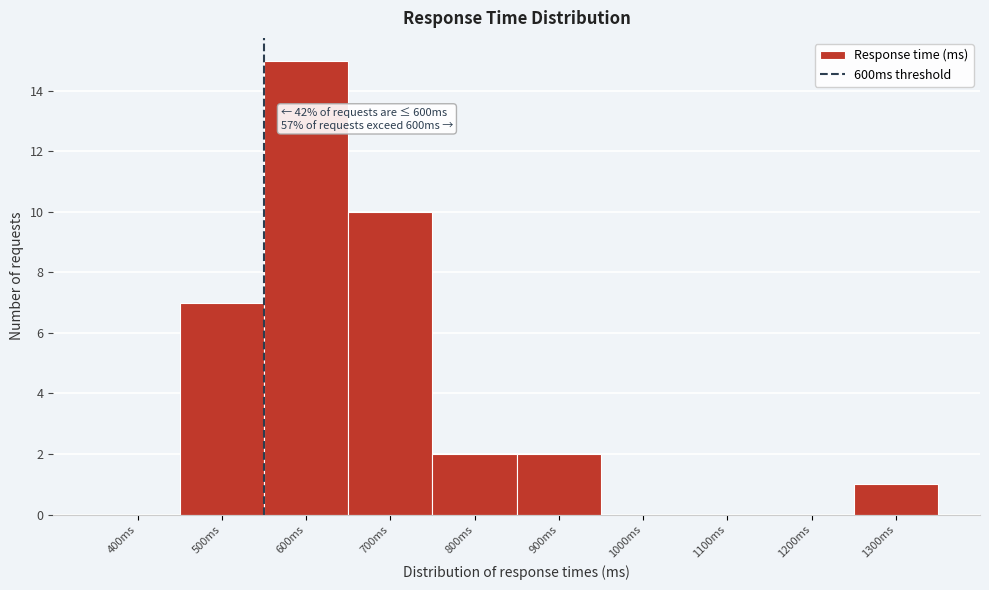

Reading left to right, transcribe all the data shown in this chart.

400ms=0	500ms=7	600ms=15	700ms=10	800ms=2	900ms=2	1000ms=0	1100ms=0	1200ms=0	1300ms=1